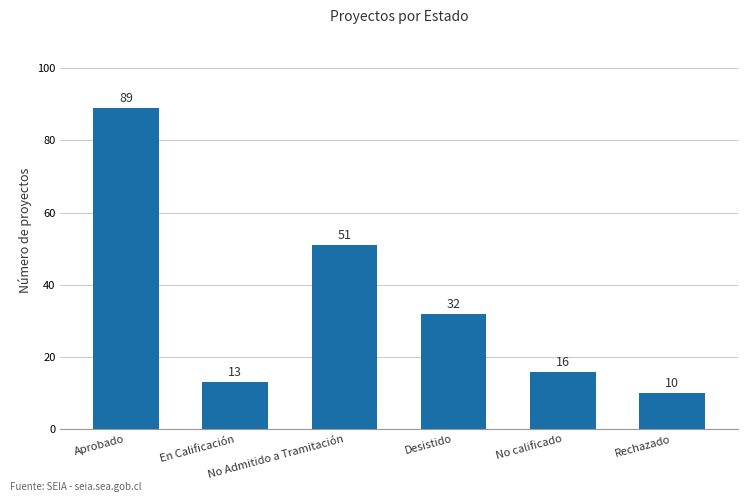

Reading left to right, transcribe all the data shown in this chart.

Aprobado=89	En Calificación=13	No Admitido a Tramitación=51	Desistido=32	No calificado=16	Rechazado=10